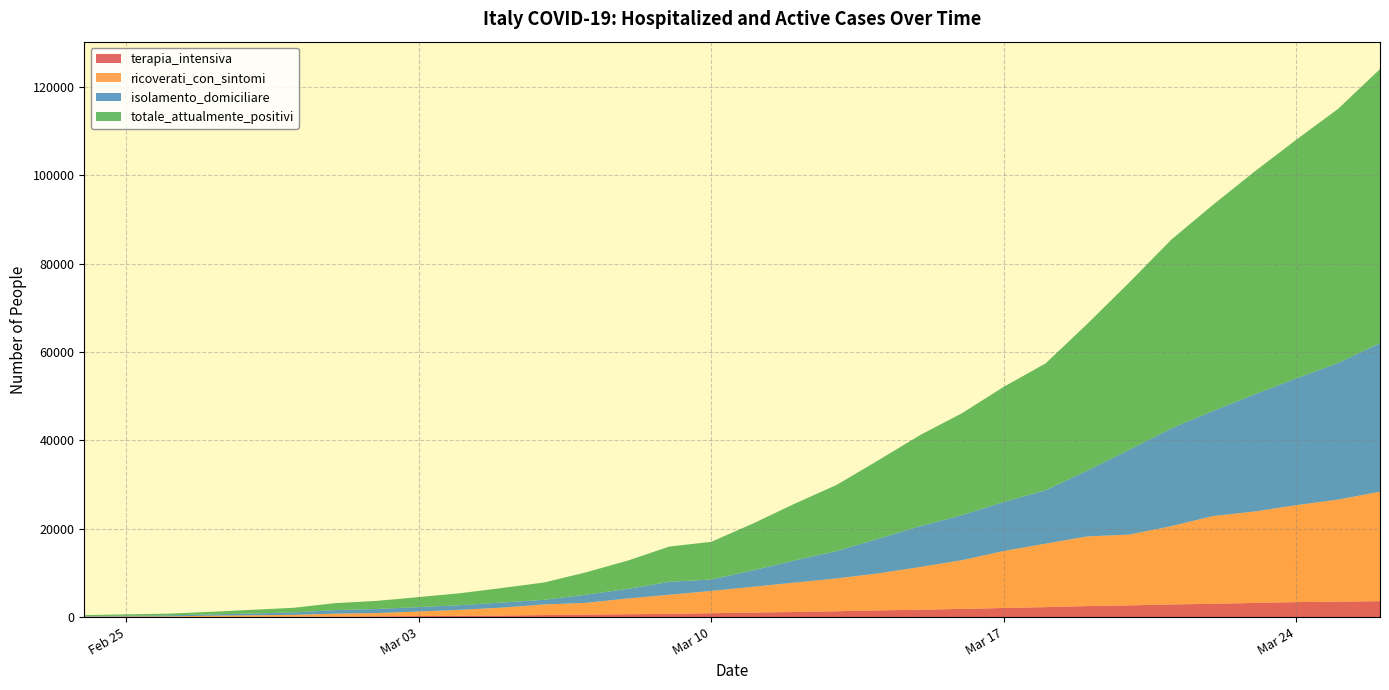

Reading left to right, extract all data points from this chart.

terapia_intensiva: 26	35	36	56	64	105	140	166	229	295	351	462	567	650	733	877	1028	1153	1328	1518	1672	1851	2060	2257	2498	2655	2857	3009	3204	3396	3489	3612
ricoverati_con_sintomi: 101	114	128	248	345	401	639	742	1034	1346	1790	2394	2651	3557	4316	5038	5838	6650	7426	8372	9663	11025	12894	14363	15757	16020	17708	19846	20692	21937	23112	24753
isolamento_domiciliare: 94	162	221	284	412	543	798	927	1000	1065	1155	1060	1843	2180	2936	2599	3724	5036	6201	7860	9268	10197	11108	12090	14935	19185	22116	23783	26522	28697	30920	33648
totale_attualmente_positivi: 221	311	385	588	821	1049	1577	1835	2263	2706	3296	3916	5061	6387	7985	8514	10590	12839	14955	17750	20603	23073	26062	28710	33190	37860	42681	46638	50418	54030	57521	62013